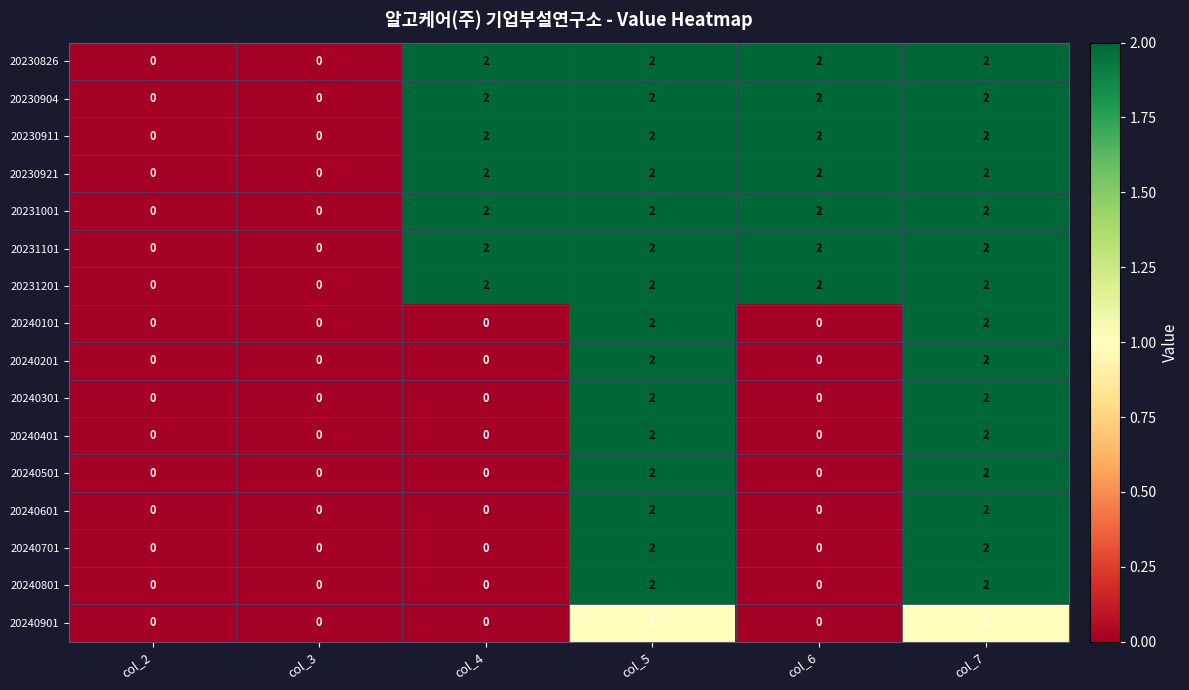

Count the 20240601 values in the range 0 to 2.

6